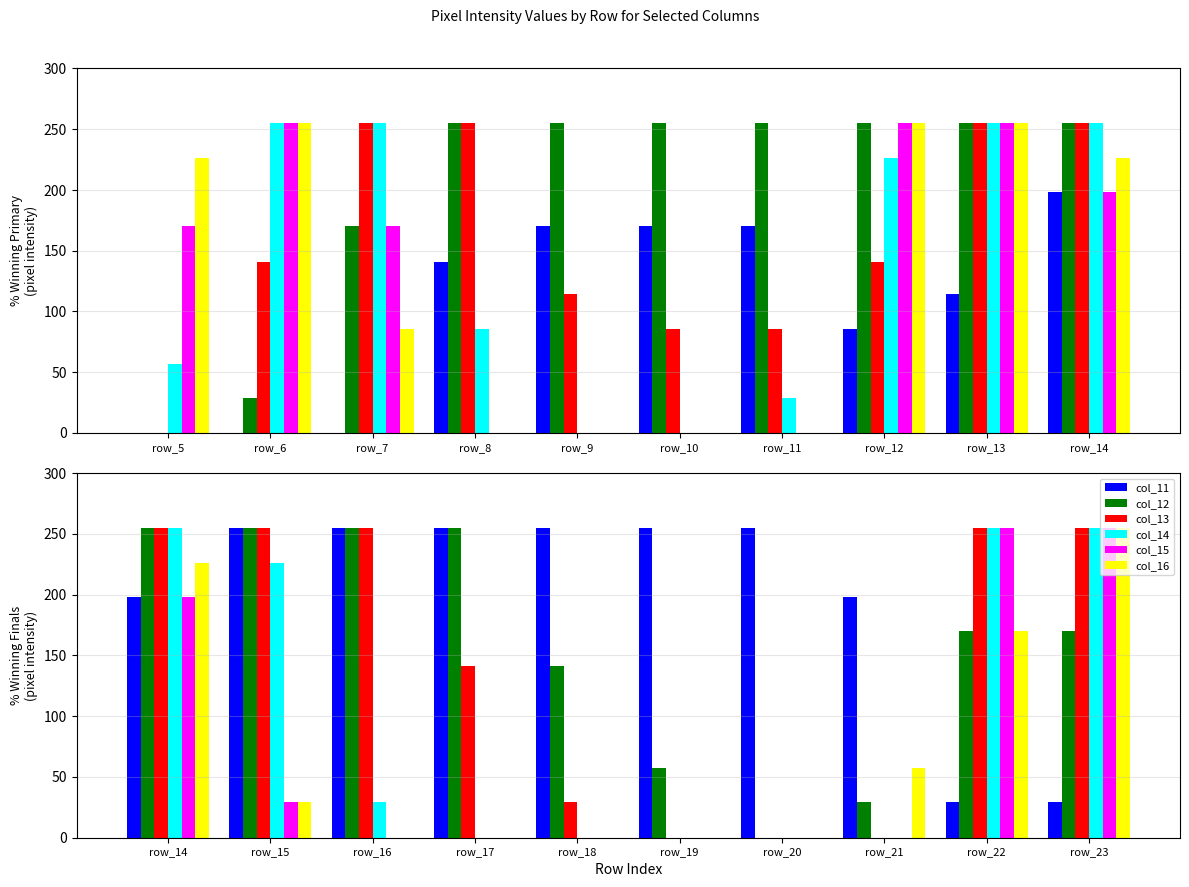

Count the col_14 values in the range 0 to 255.

10